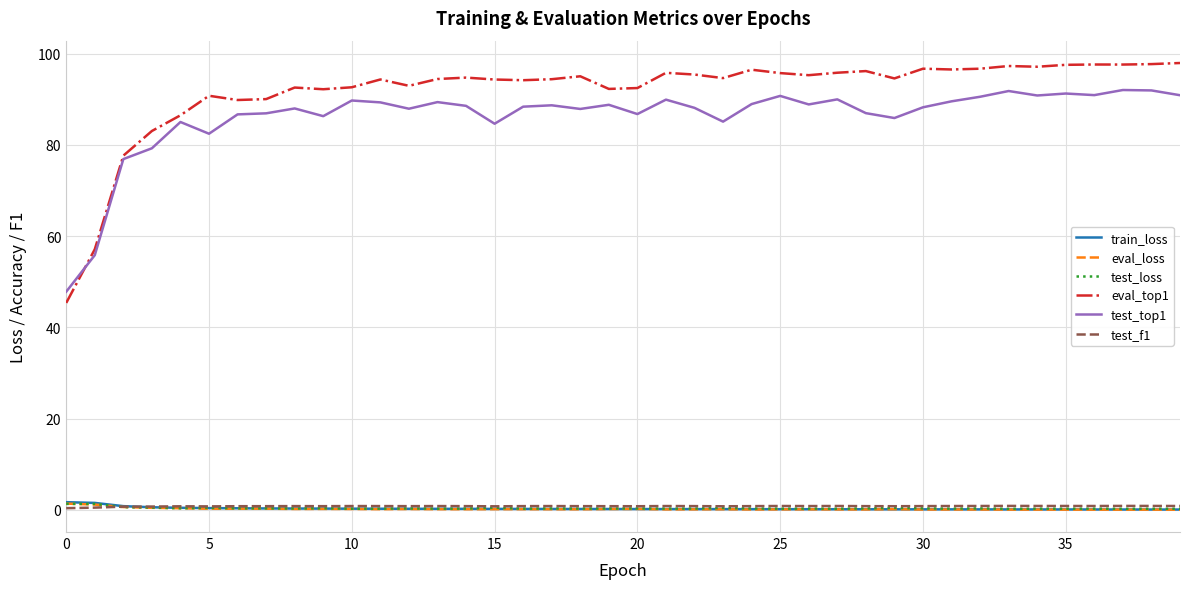

What is the maximum value shown in the chart?

98.0